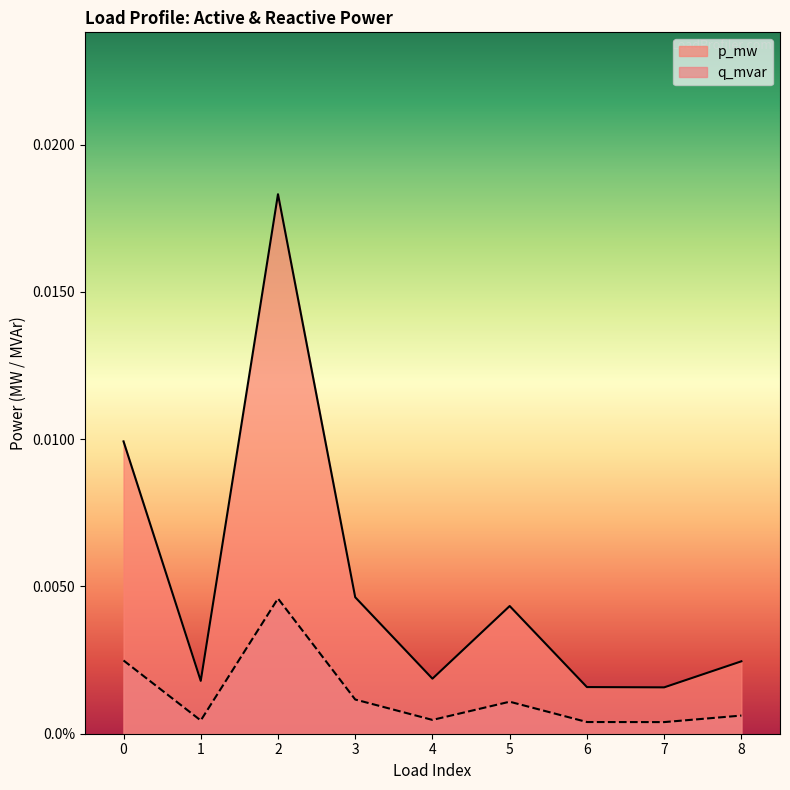

Which category has the lowest value in the p_mw series?

7